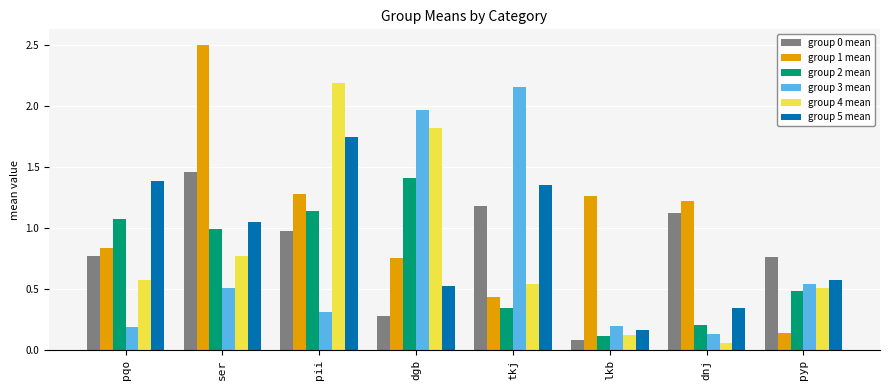

Is the value of group 3 mean at pii greater than the value of group 4 mean at dnj?

Yes